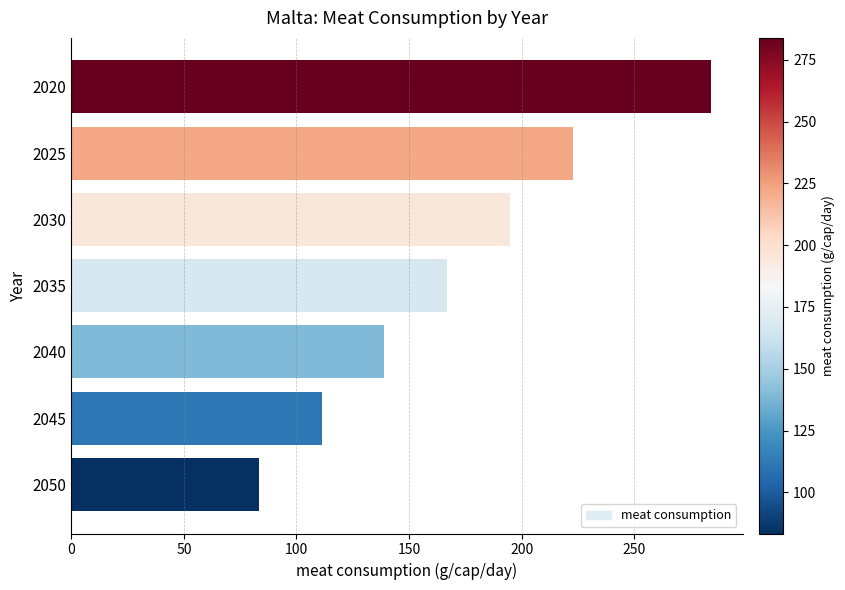

How many data points are above 166?

4